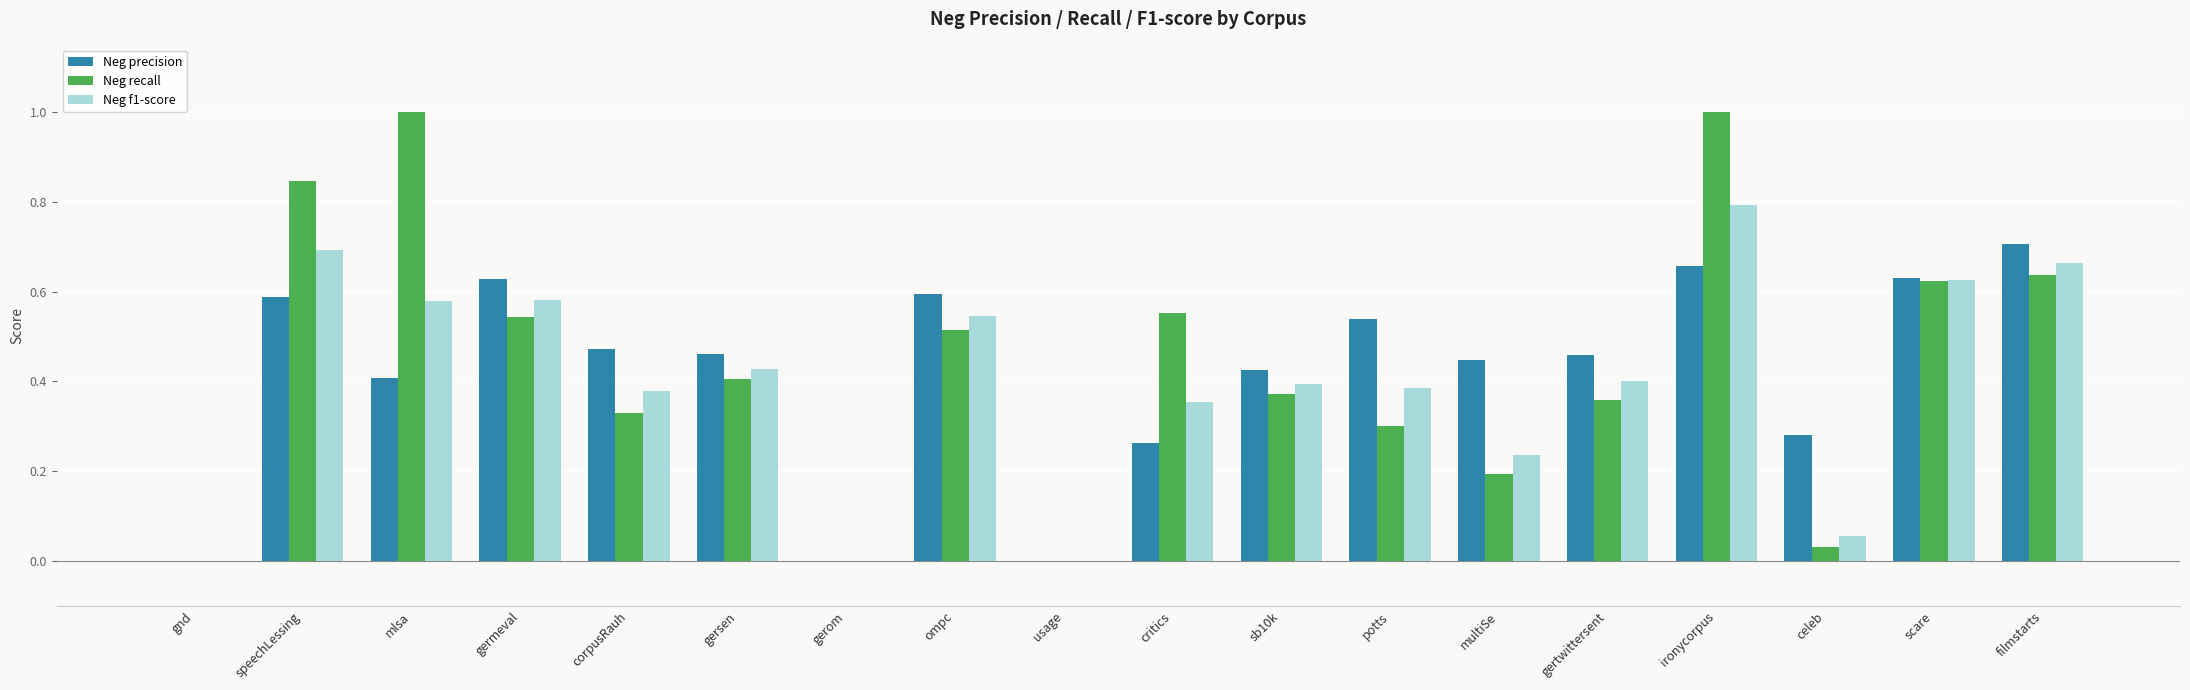

What is the total value across all series at gersen?

1.3